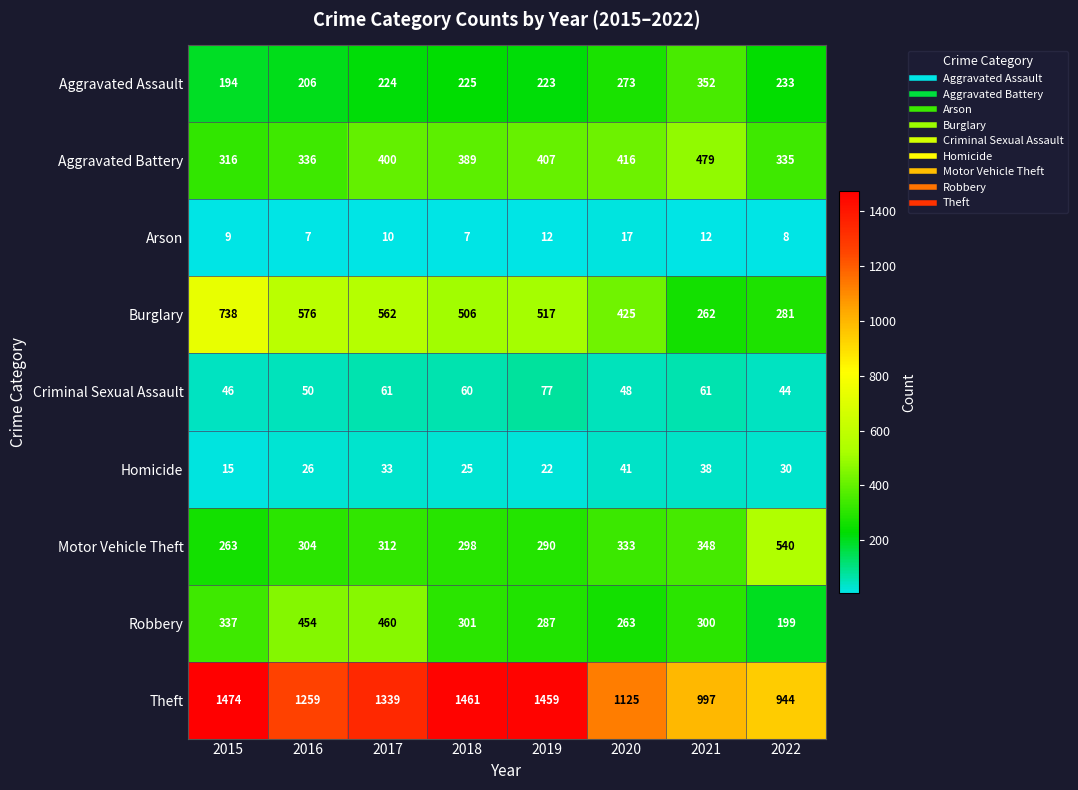

What is the difference between the maximum and minimum values in the Robbery series?

261